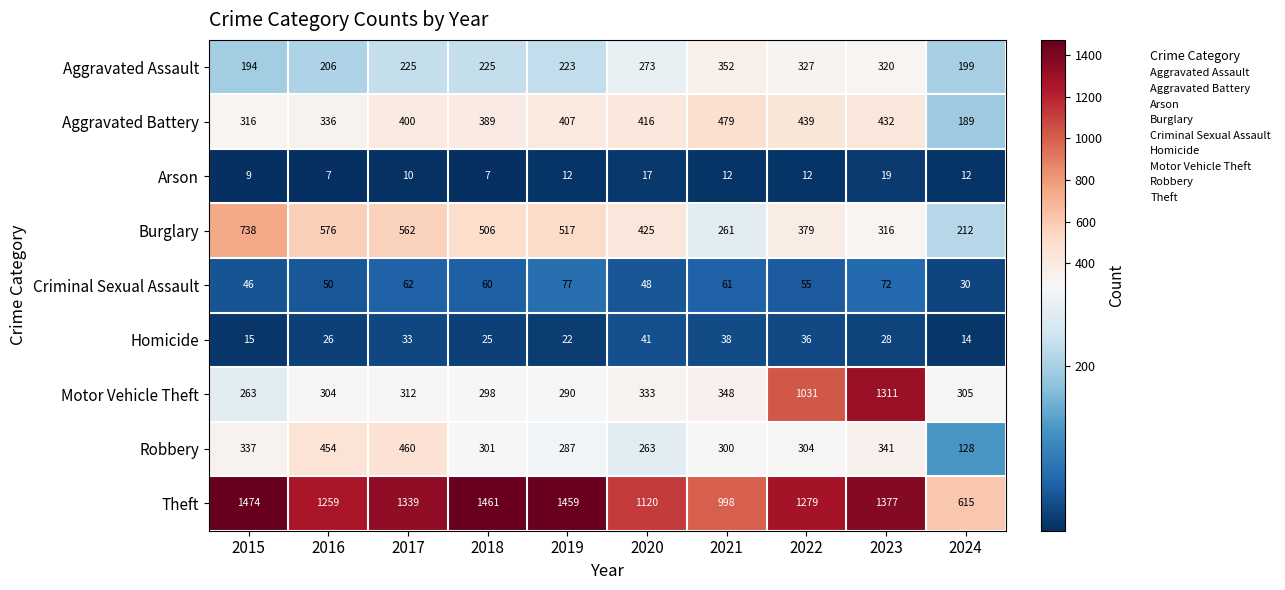

Is it true that Burglary equals 212 at 2024?

True